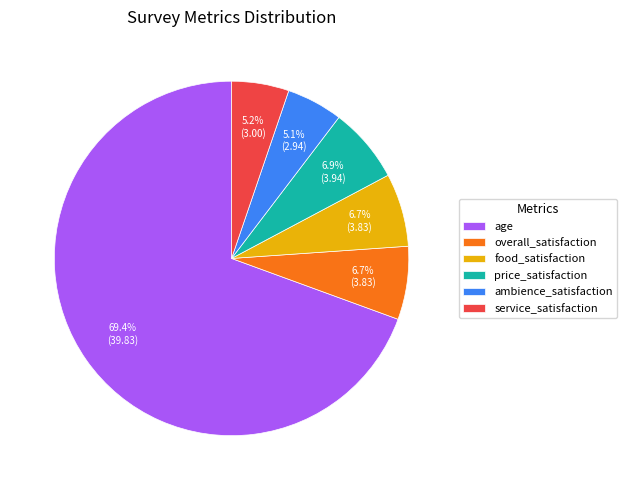

Which slice is the largest?

age